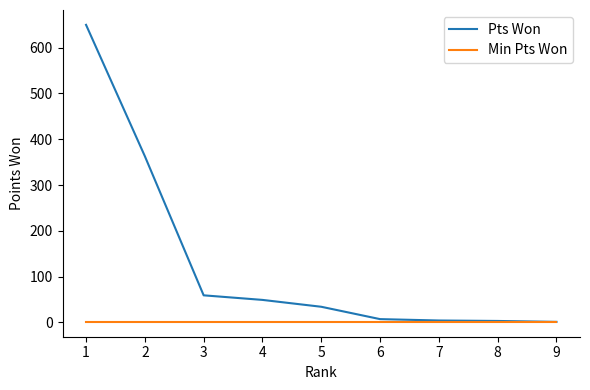

What is the maximum value shown in the chart?

650